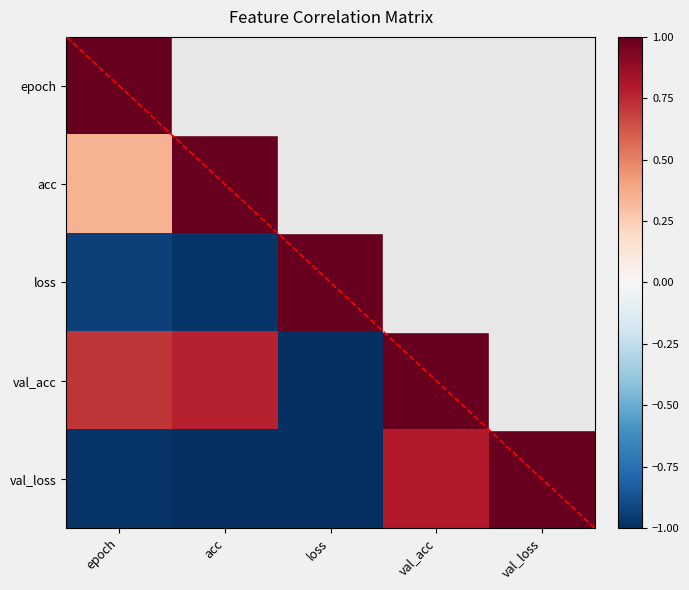

Rank the series at val_loss from highest to lowest value.

val_loss, val_acc, epoch, acc, loss